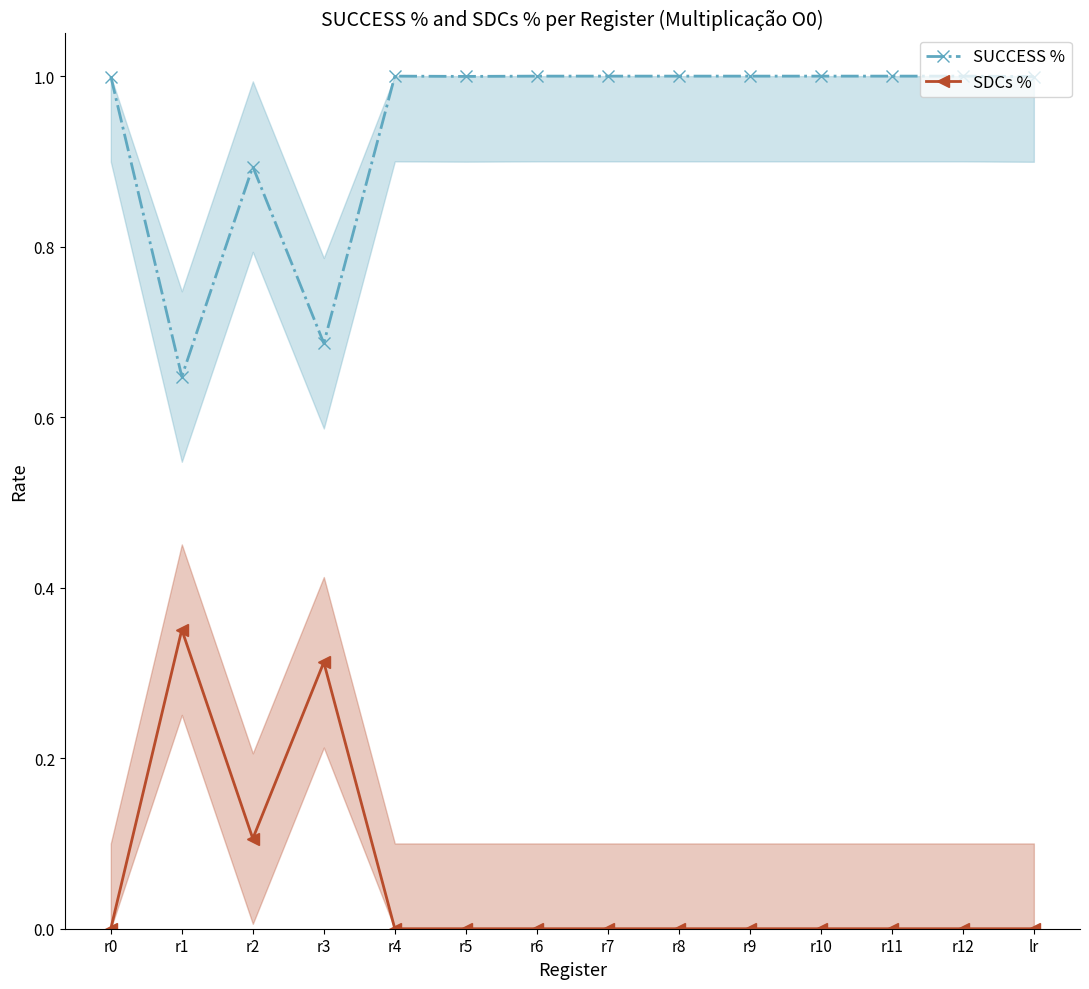

Where is SDCs % nearest to the value 0?

r0